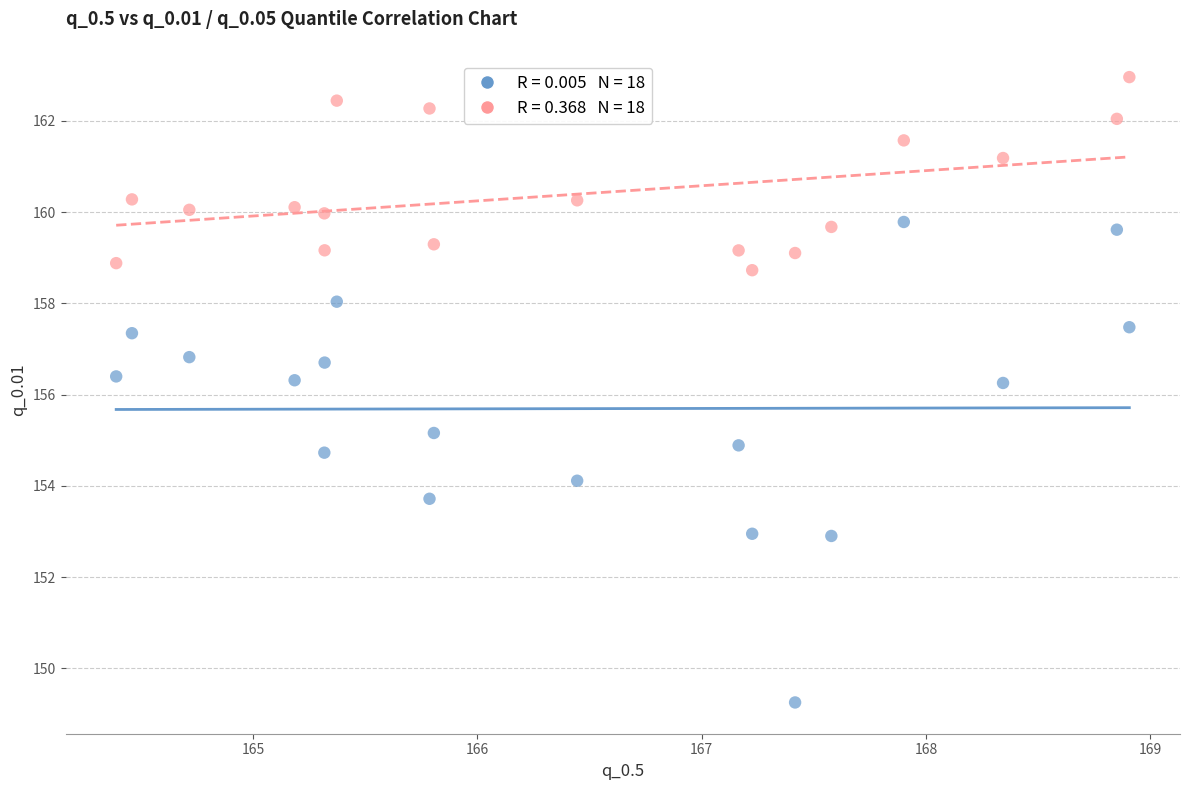

Across all data points, what is the range of X values (max minus min)?

4.5